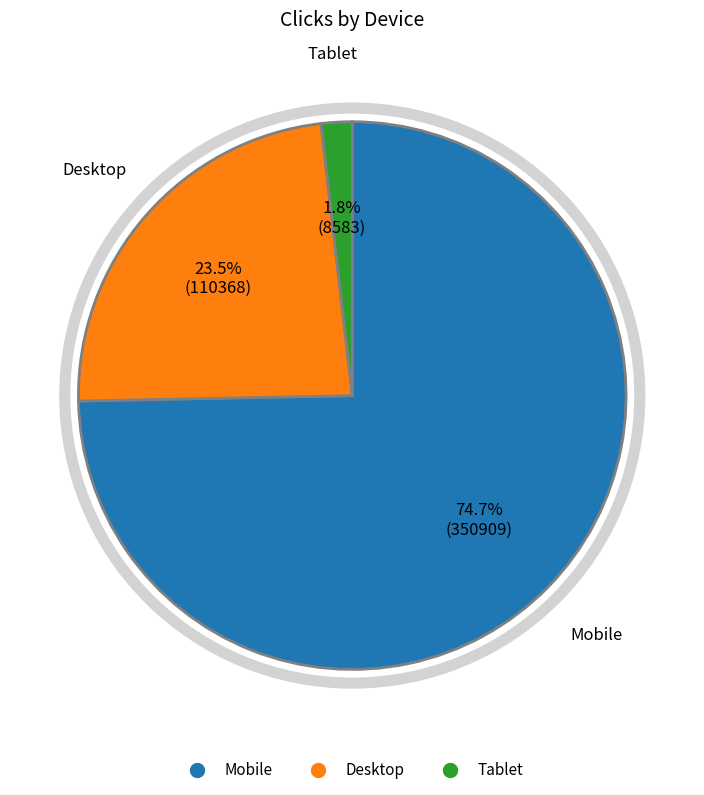

What percentage is the Mobile slice, to the nearest percent?

75%